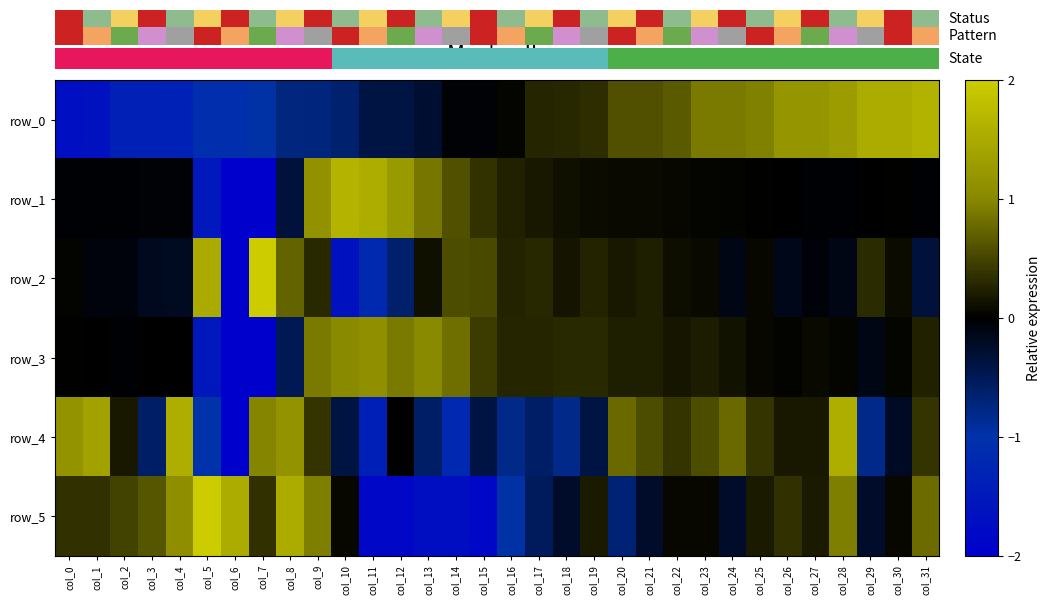

What is the smallest value displayed?

-2.0